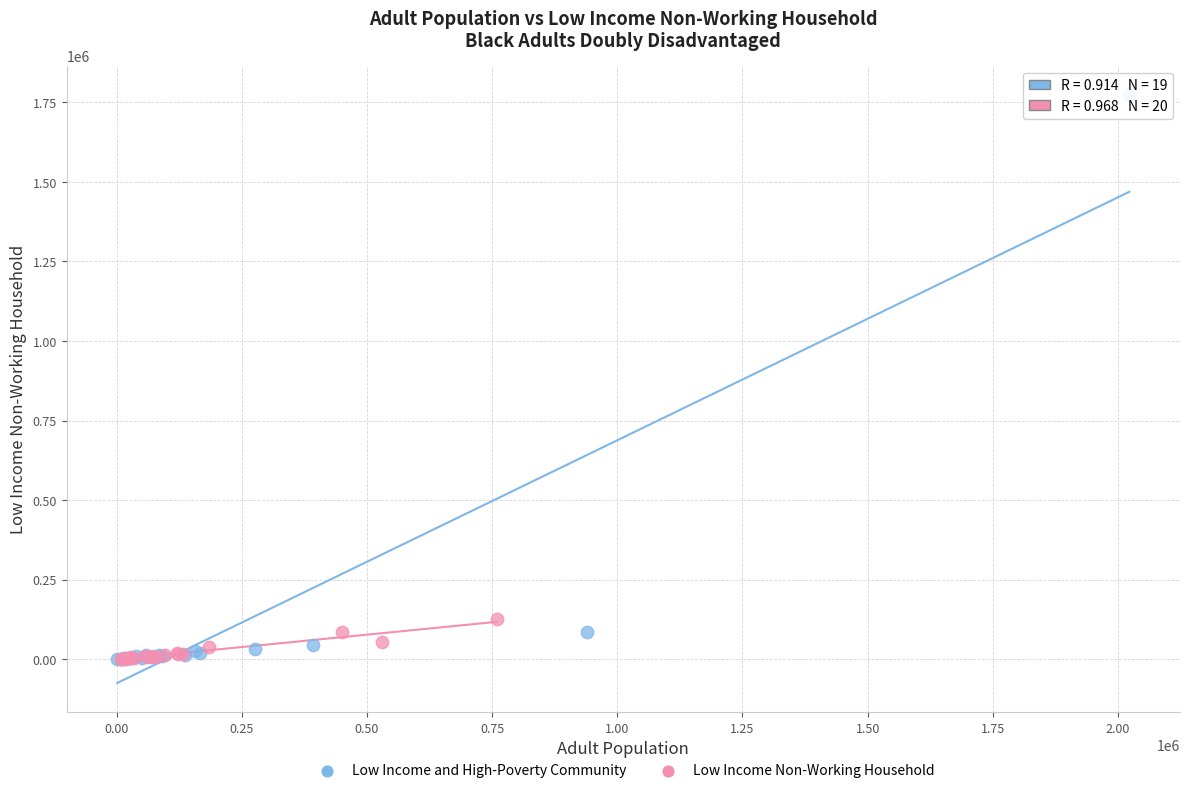

Which series contains the highest Y value?

Low Income and High-Poverty Community